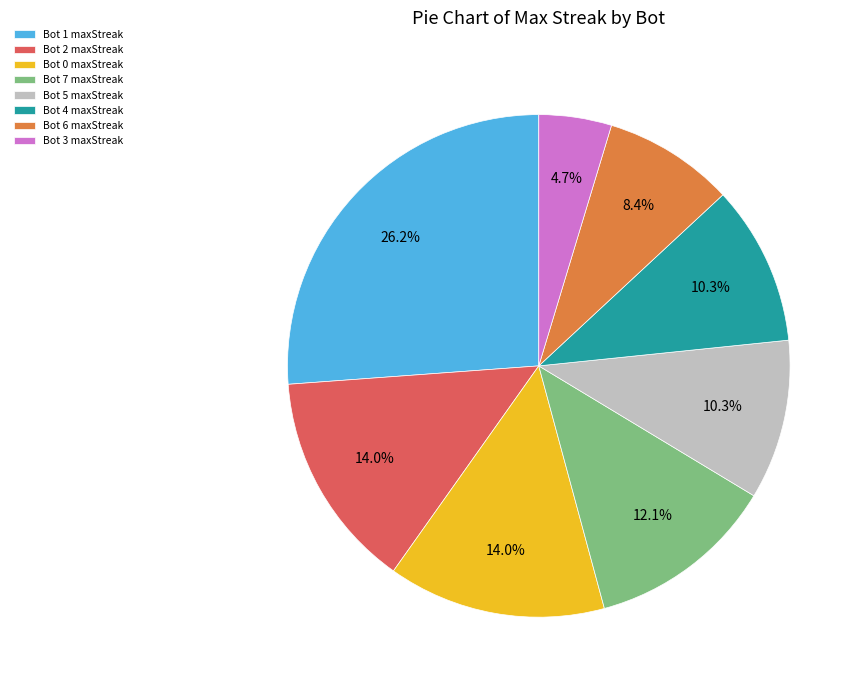

The Bot 3 slice represents 5% of the pie. True or false?

True